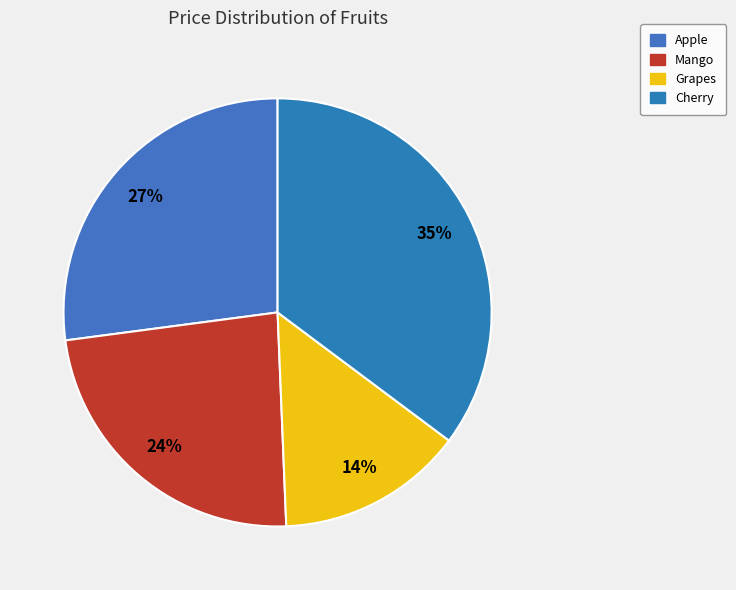

True or false: Grapes accounts for 14% of the total.

True